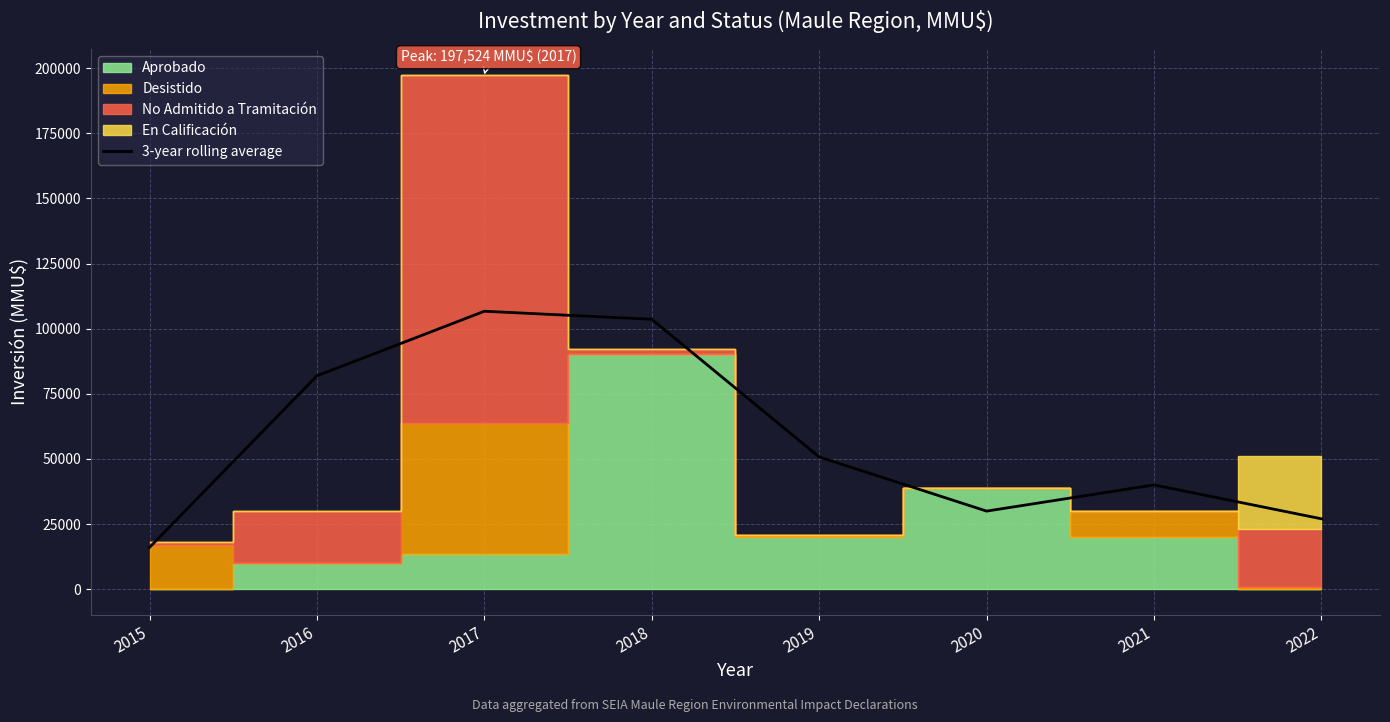

What is the difference between the maximum and minimum values?

90622.0